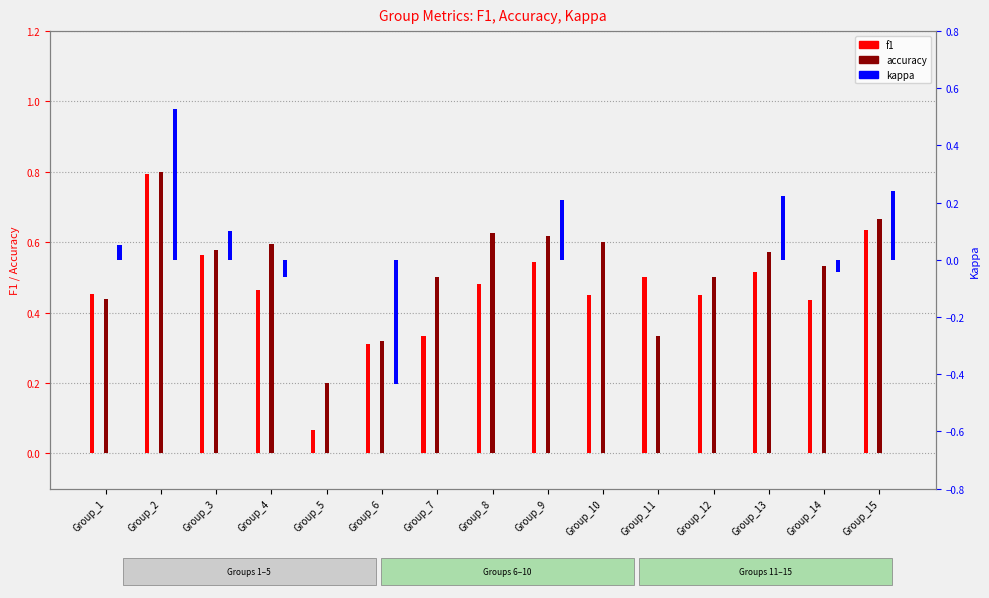

What is the total value across all series at Group_6?

0.2